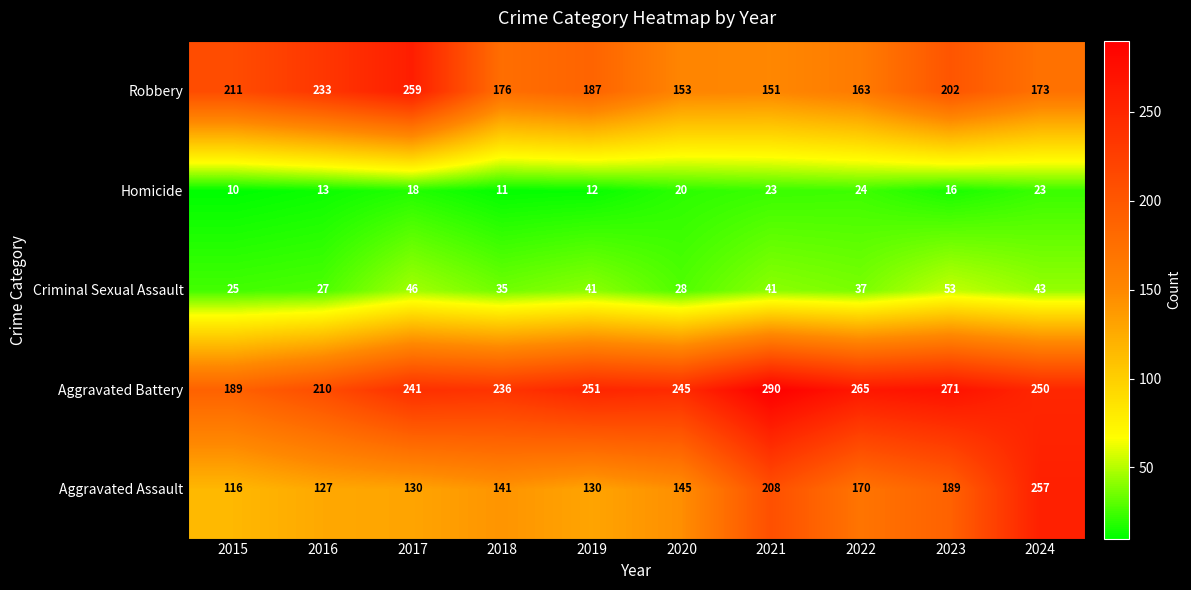

Which series changed the most between 2018 and 2020?

Robbery